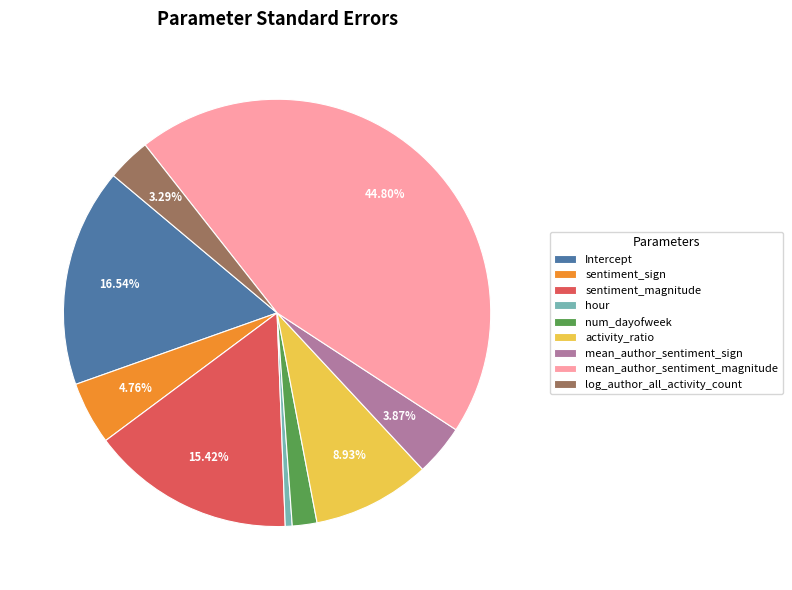

What percentage is the num_dayofweek slice, to the nearest percent?

2%